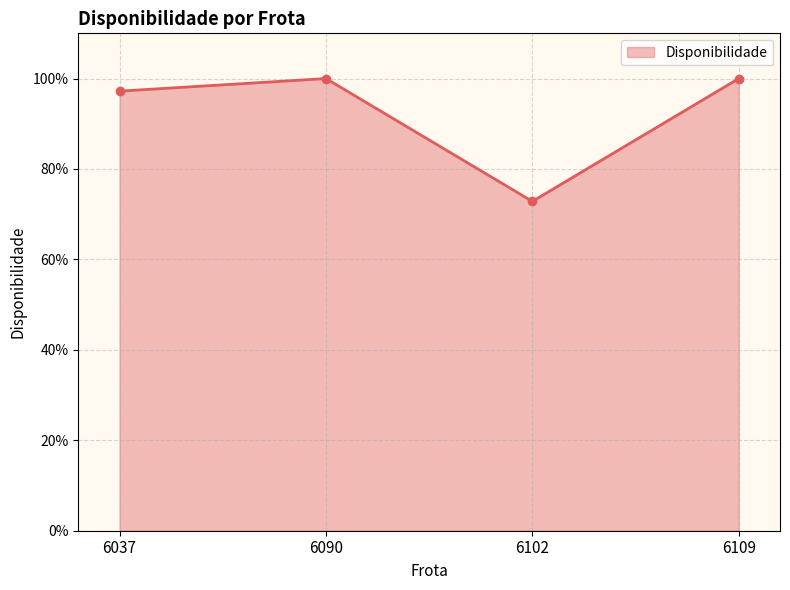

Is this an area chart (filled region under the line)?

Yes